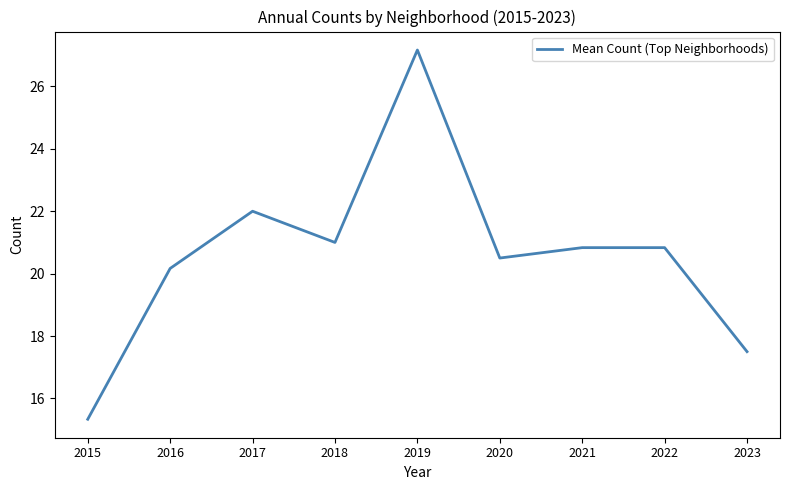

Which has a higher value, 2017 or 2018?

2017